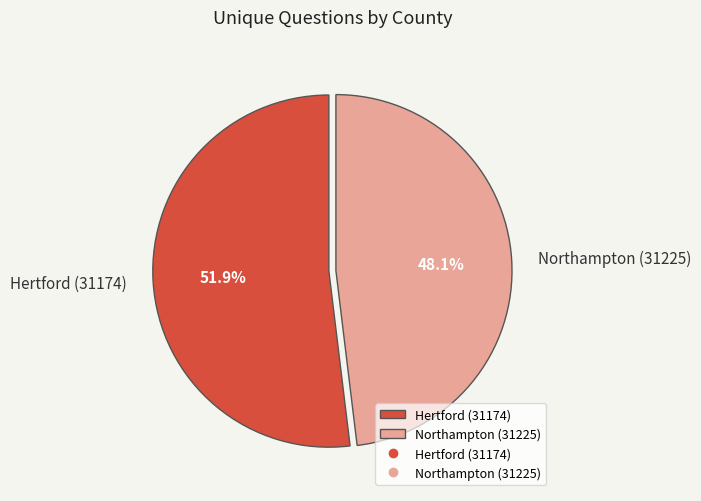

The Hertford (31174) slice represents 52% of the pie. True or false?

True